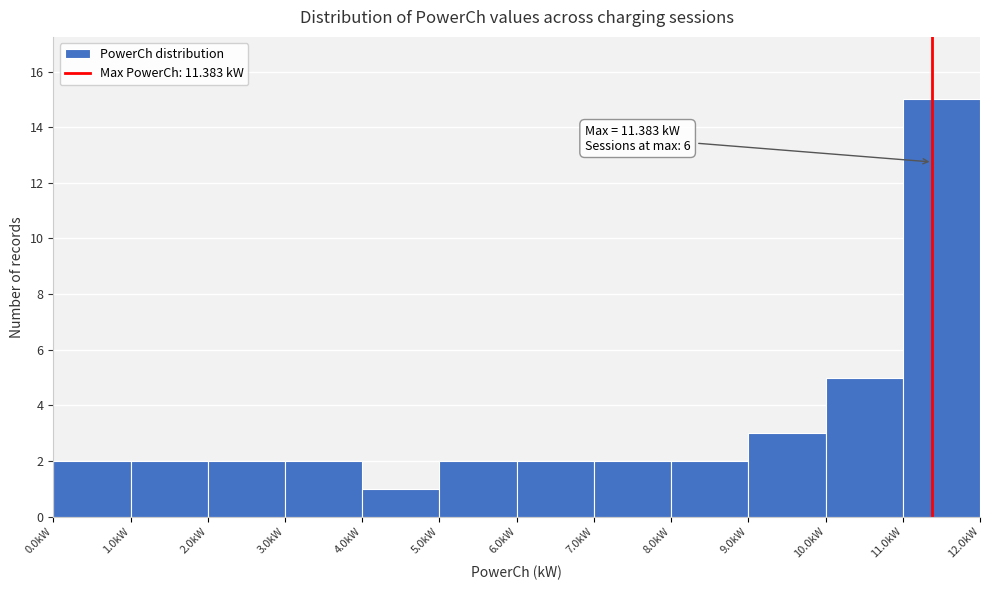

Over which range of the x-axis is the bar tallest?

11 to 12